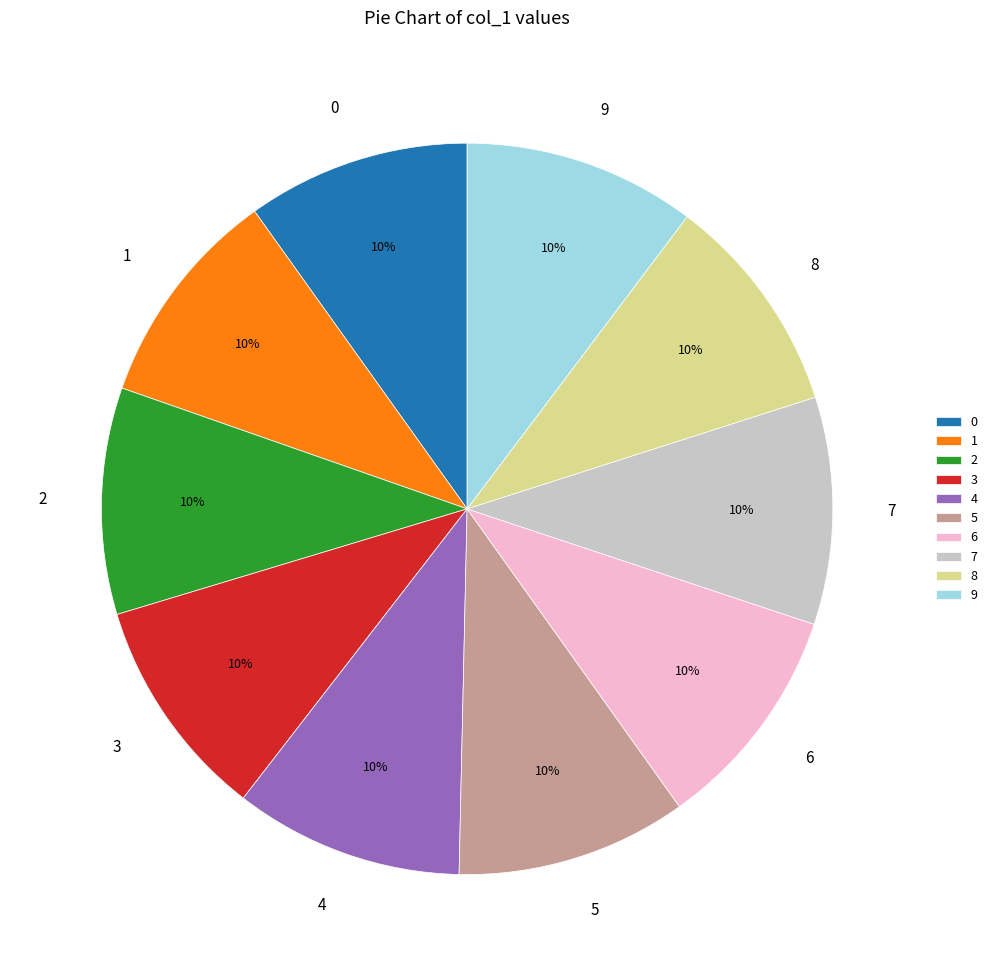

Does 8 represent more than half of the total?

No